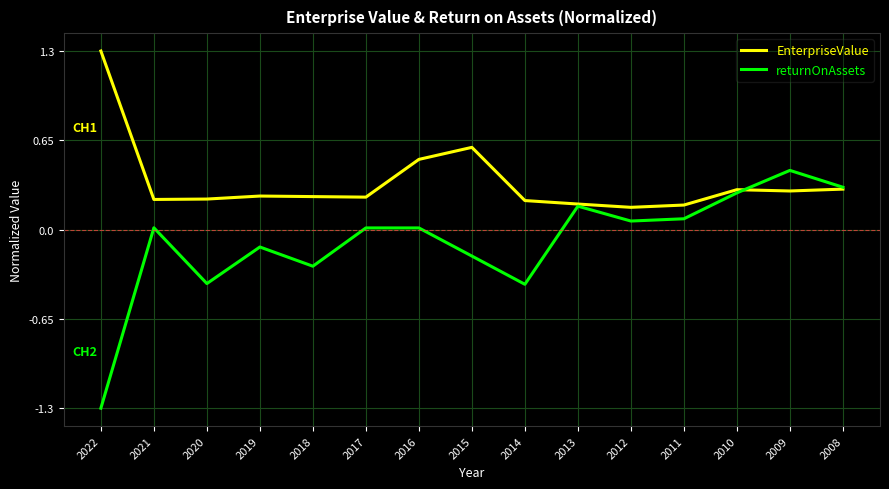

How many lines are shown in the chart?

2